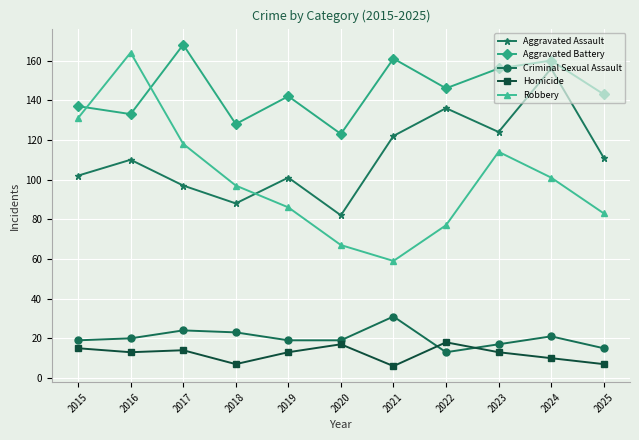

At how many categories does at least one series exceed 104?

11